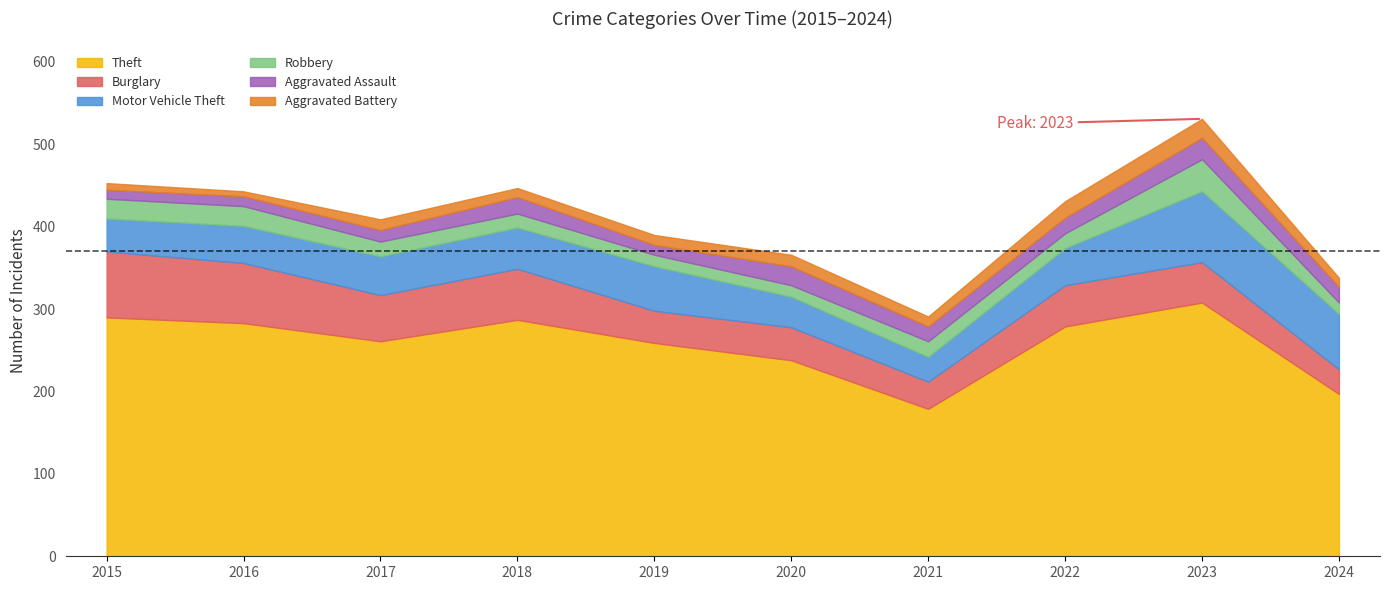

Which series has the largest total across all categories?

Theft